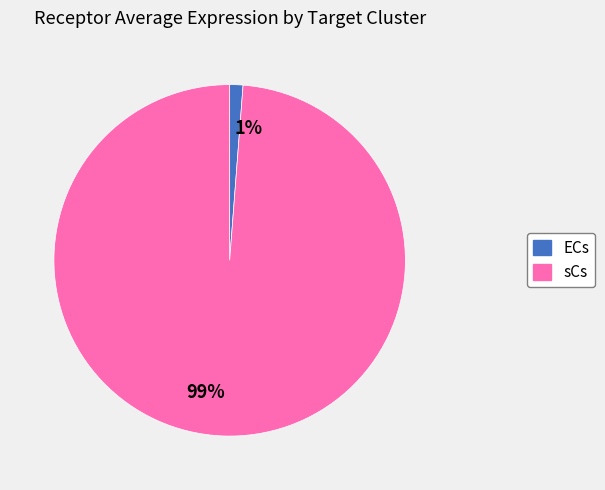

Rank the categories by value from highest to lowest.

99%, 1%